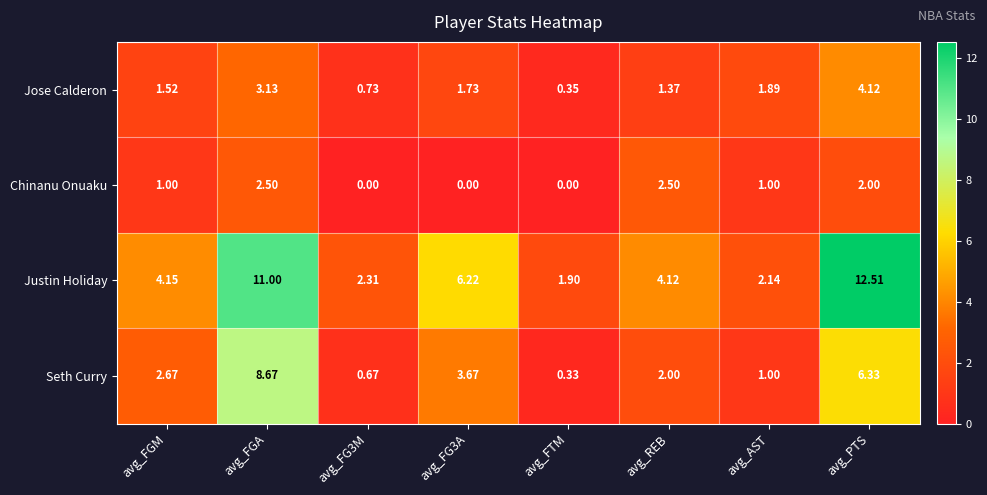

Is the value of Seth Curry at avg_FG3M greater than the value of Jose Calderon at avg_FTM?

Yes